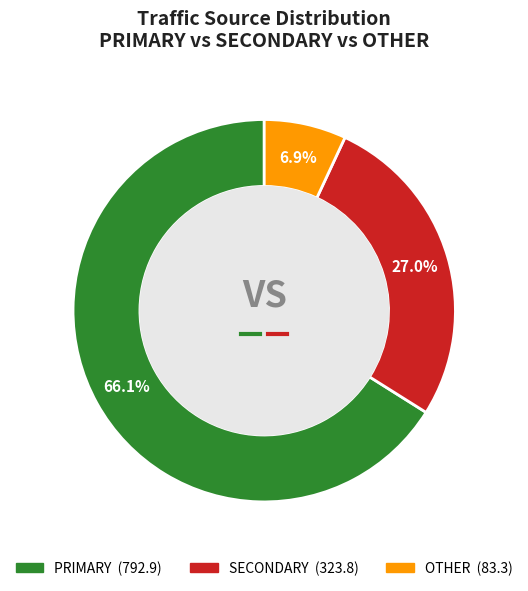

What is the largest slice in the pie chart?

PRIMARY